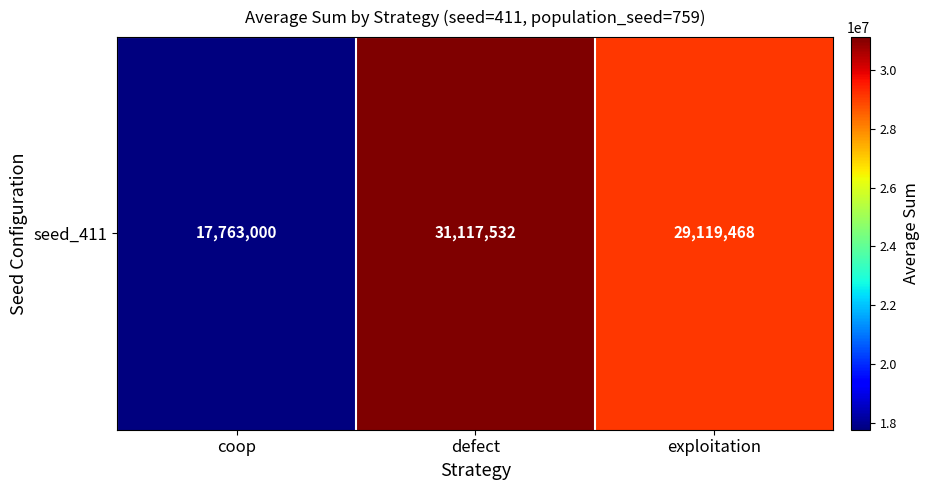

Rank the categories by value from lowest to highest.

coop, exploitation, defect